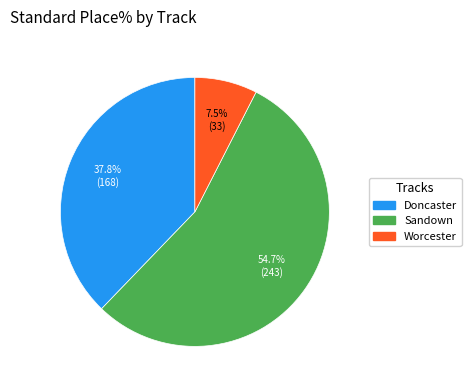

Does any single category account for the majority?

Yes